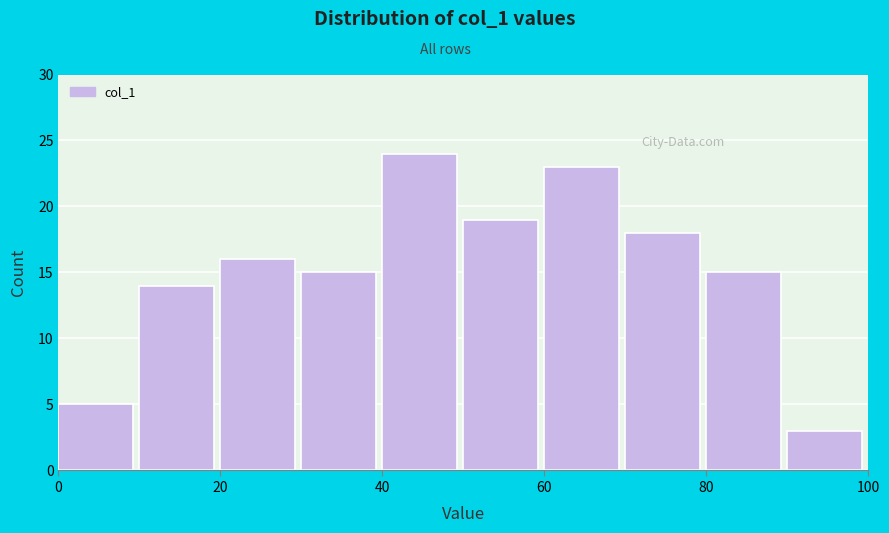

How tall is the bar that spans 50 to 60 on the x-axis? The values are not printed on the chart, so give them approximately, as read against the axis.

19